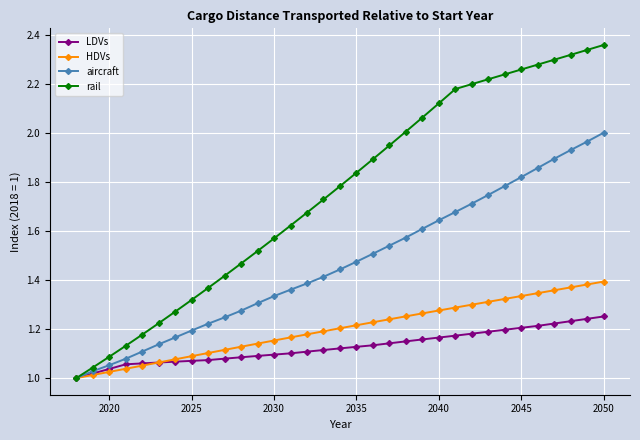

How many categories are shown in the chart?

33